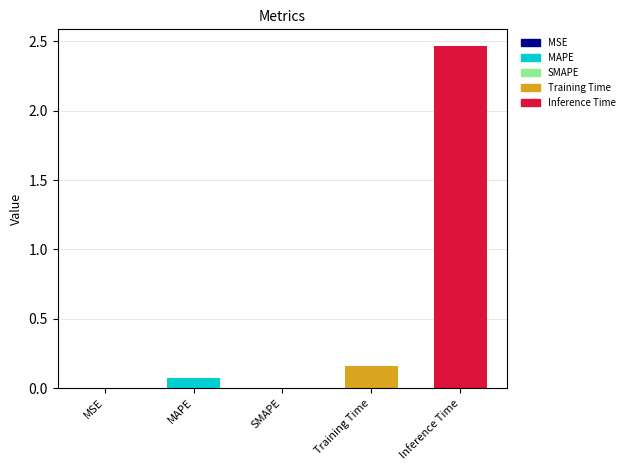

Is it true that the value at SMAPE is 0.0?

True